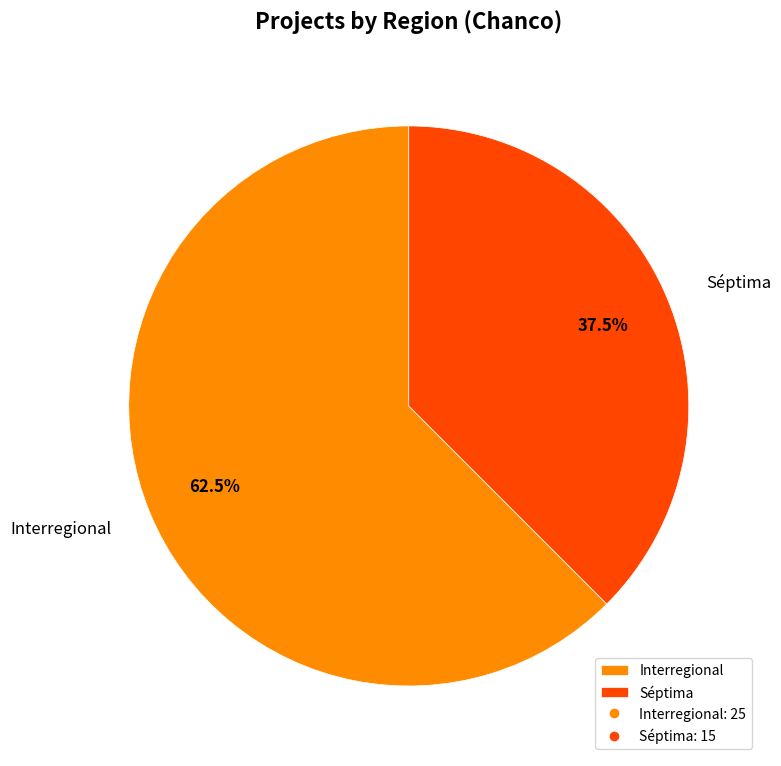

True or false: Séptima accounts for 29% of the total.

False